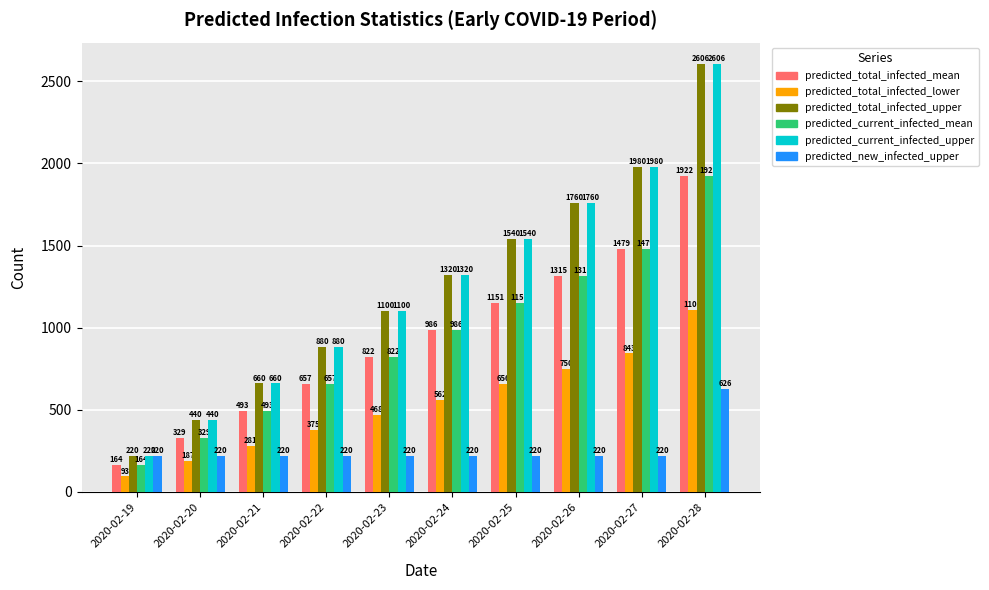

What is the difference between the maximum and minimum values in the predicted_current_infected_upper series?

2386